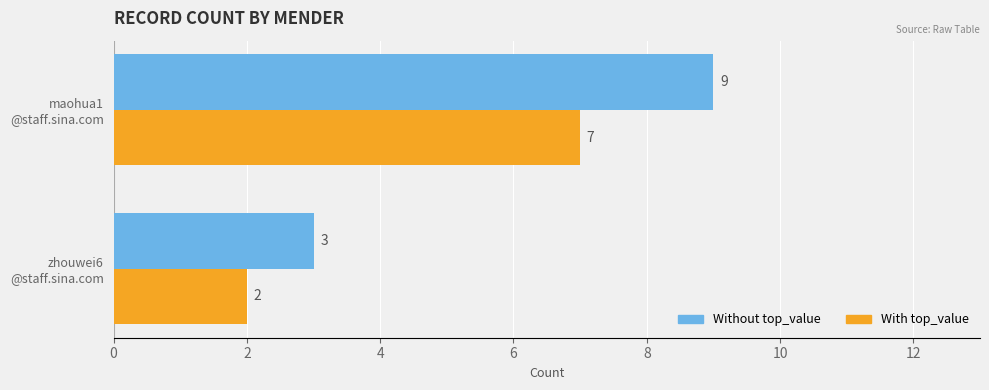

Rank the categories by Without top_value value from highest to lowest.

maohua1
@staff.sina.com, zhouwei6
@staff.sina.com